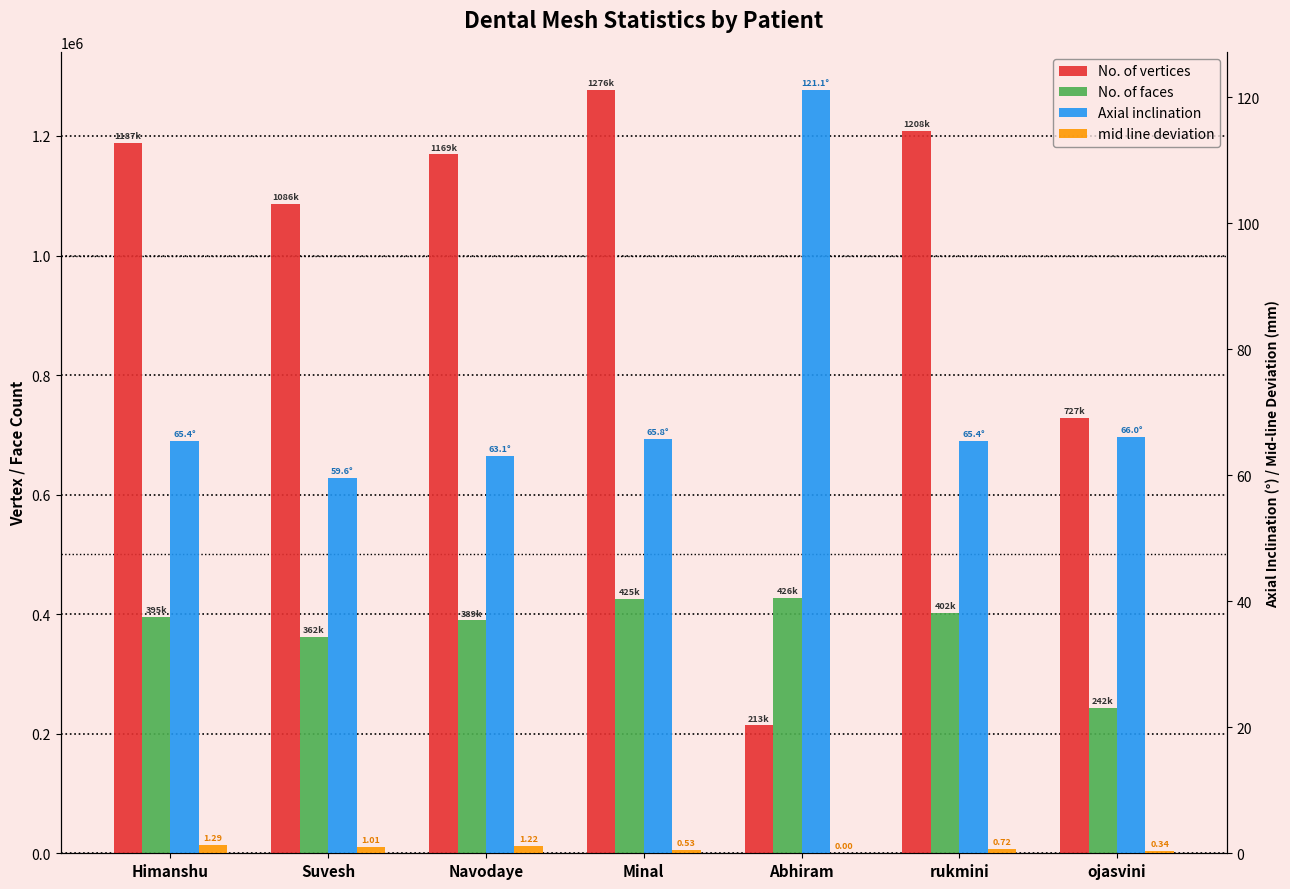

What is the lowest value of the No. of faces series?

242591.0